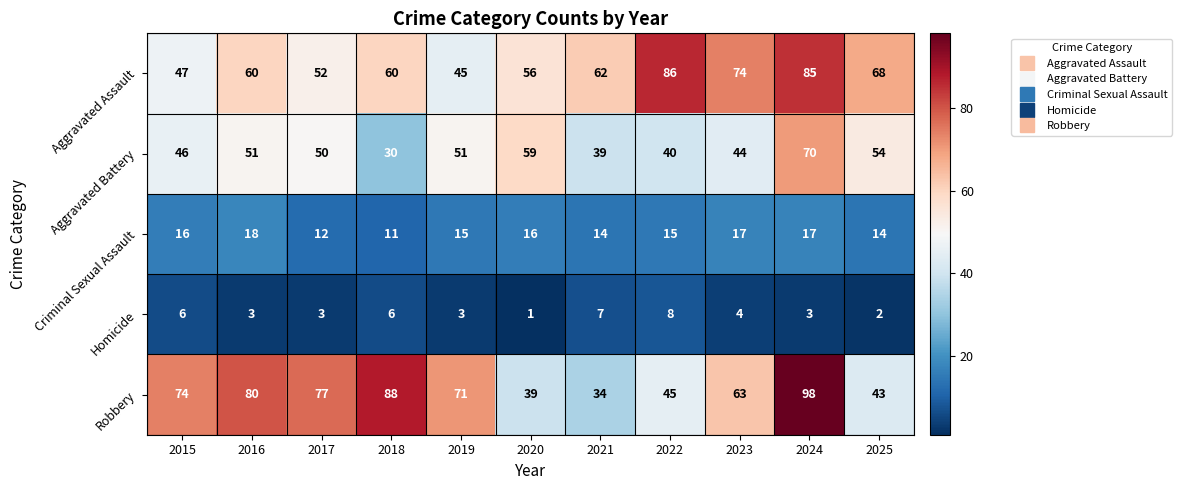

Is it true that Aggravated Assault equals 100 at 2020?

False